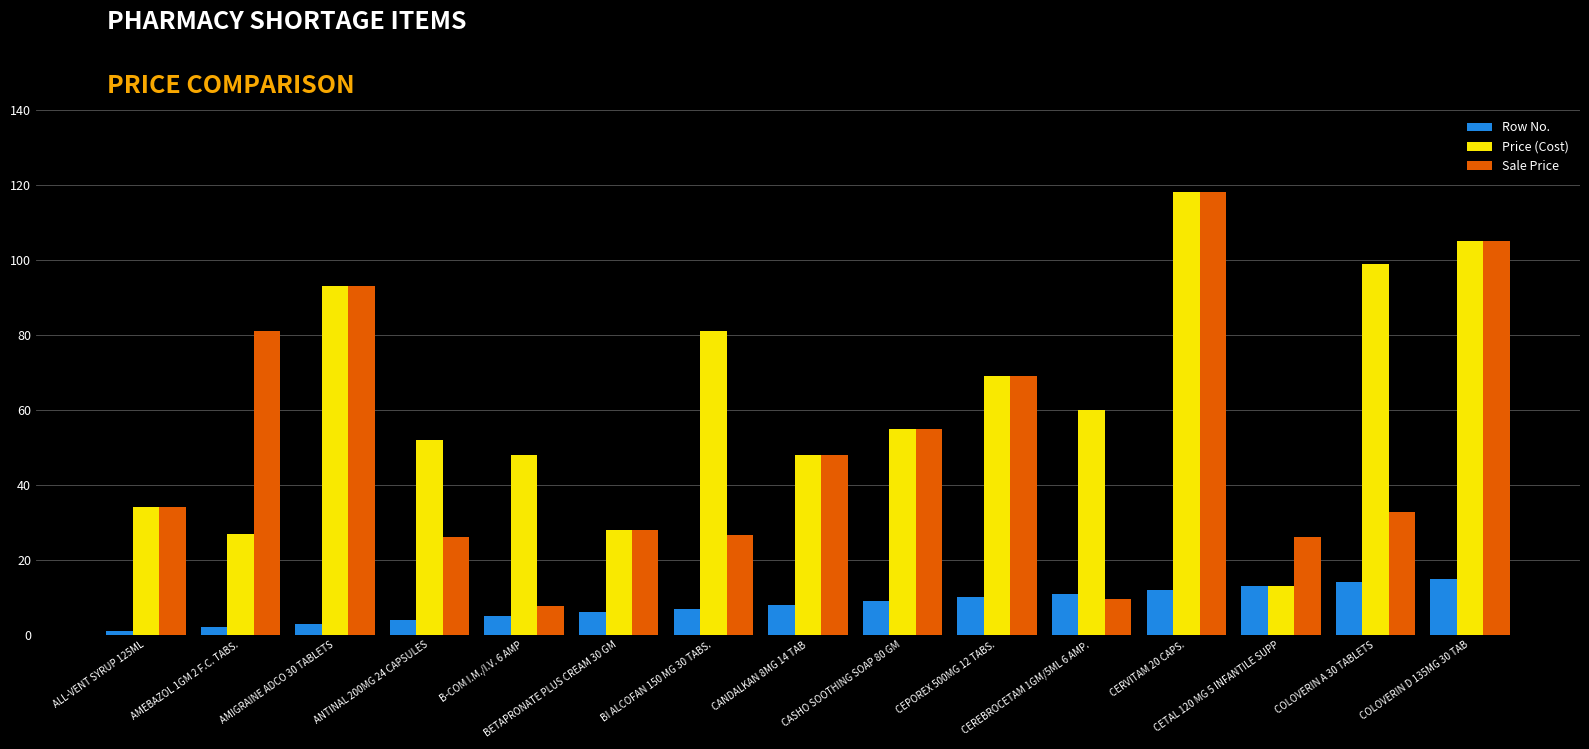

Reading left to right, extract all data points from this chart.

Row No.: ALL-VENT SYRUP 125ML=1.0	AMEBAZOL 1GM 2 F.C. TABS.=2.0	AMIGRAINE ADCO 30 TABLETS=3.0	ANTINAL 200MG 24 CAPSULES=4.0	B-COM I.M./I.V. 6 AMP=5.0	BETAPRONATE PLUS CREAM 30 GM=6.0	BI ALCOFAN 150 MG 30 TABS.=7.0	CANDALKAN 8MG 14 TAB=8.0	CASHO SOOTHING SOAP 80 GM=9.0	CEPOREX 500MG 12 TABS.=10.0	CEREBROCETAM 1GM/5ML 6 AMP.=11.0	CERVITAM 20 CAPS.=12.0	CETAL 120 MG 5 INFANTILE SUPP=13.0	COLOVERIN A 30 TABLETS=14.0	COLOVERIN D 135MG 30 TAB=15.0
Price (Cost): ALL-VENT SYRUP 125ML=34.0	AMEBAZOL 1GM 2 F.C. TABS.=27.0	AMIGRAINE ADCO 30 TABLETS=93.0	ANTINAL 200MG 24 CAPSULES=52.0	B-COM I.M./I.V. 6 AMP=48.0	BETAPRONATE PLUS CREAM 30 GM=28.0	BI ALCOFAN 150 MG 30 TABS.=81.0	CANDALKAN 8MG 14 TAB=48.0	CASHO SOOTHING SOAP 80 GM=55.0	CEPOREX 500MG 12 TABS.=69.0	CEREBROCETAM 1GM/5ML 6 AMP.=60.0	CERVITAM 20 CAPS.=118.0	CETAL 120 MG 5 INFANTILE SUPP=13.0	COLOVERIN A 30 TABLETS=99.0	COLOVERIN D 135MG 30 TAB=105.0
Sale Price: ALL-VENT SYRUP 125ML=34.0	AMEBAZOL 1GM 2 F.C. TABS.=81.0	AMIGRAINE ADCO 30 TABLETS=93.0	ANTINAL 200MG 24 CAPSULES=26.0	B-COM I.M./I.V. 6 AMP=7.7	BETAPRONATE PLUS CREAM 30 GM=28.0	BI ALCOFAN 150 MG 30 TABS.=26.7	CANDALKAN 8MG 14 TAB=48.0	CASHO SOOTHING SOAP 80 GM=55.0	CEPOREX 500MG 12 TABS.=69.0	CEREBROCETAM 1GM/5ML 6 AMP.=9.6	CERVITAM 20 CAPS.=118.0	CETAL 120 MG 5 INFANTILE SUPP=26.0	COLOVERIN A 30 TABLETS=32.7	COLOVERIN D 135MG 30 TAB=105.0